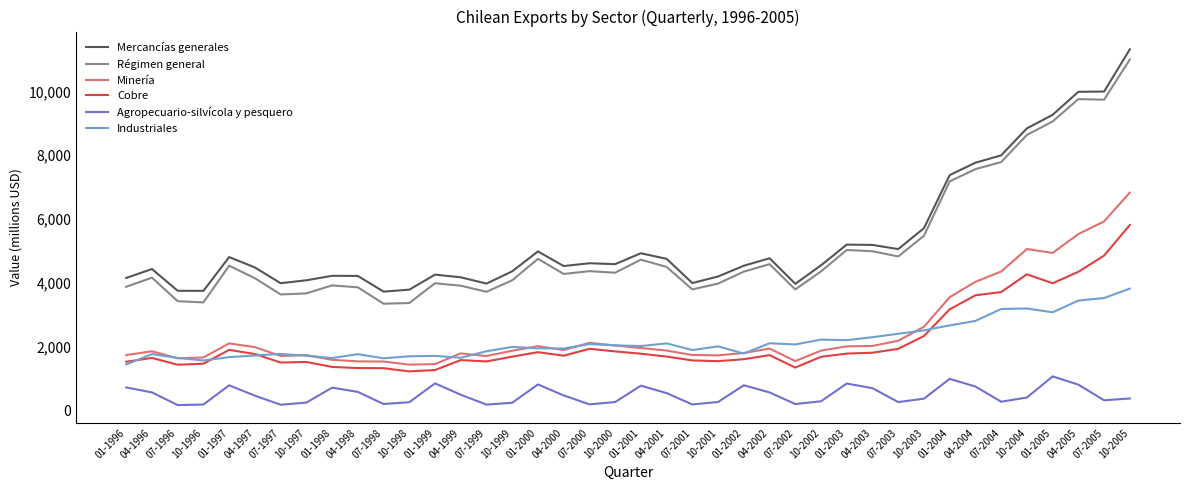

What is the sum of the Agropecuario-silvícola y pesquero values at 10-1997 and 07-1997?

401